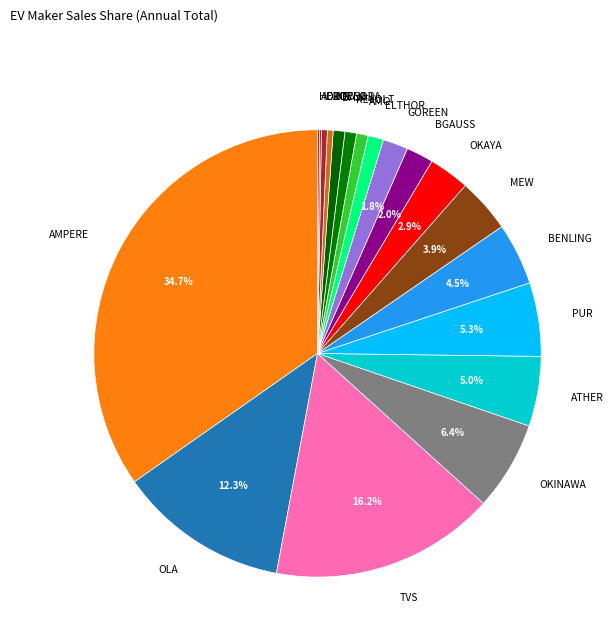

Which slice is the largest?

AMPERE